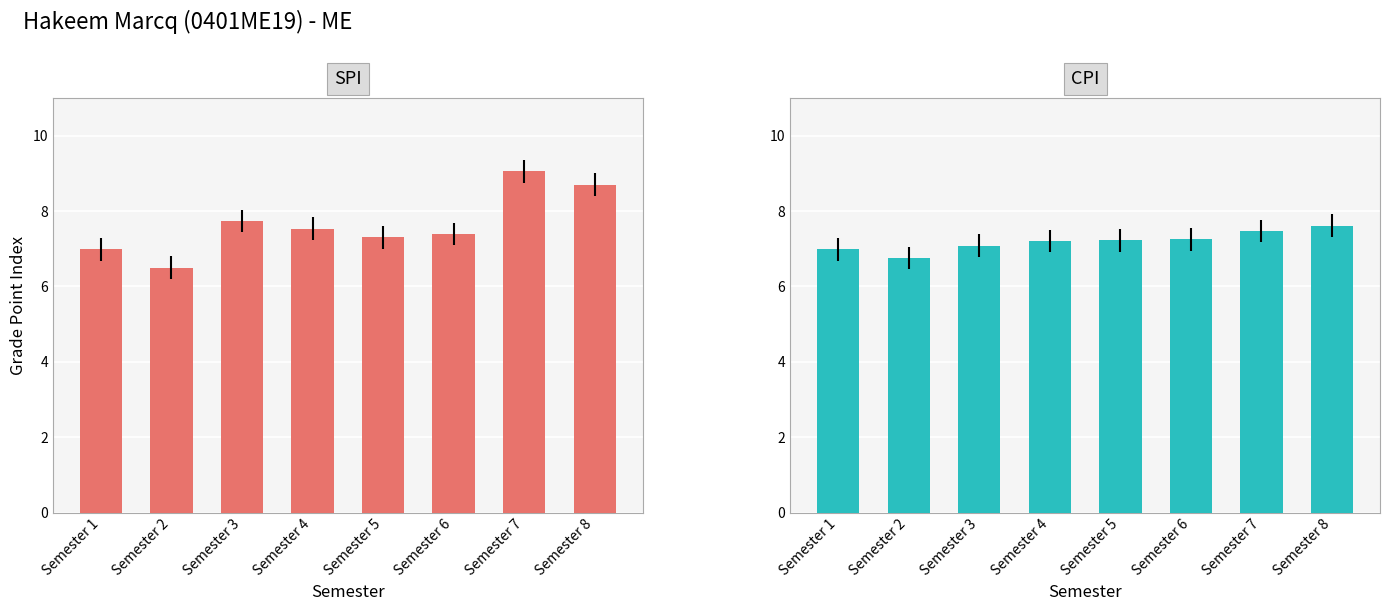

How many data points in CPI are above 7?

6